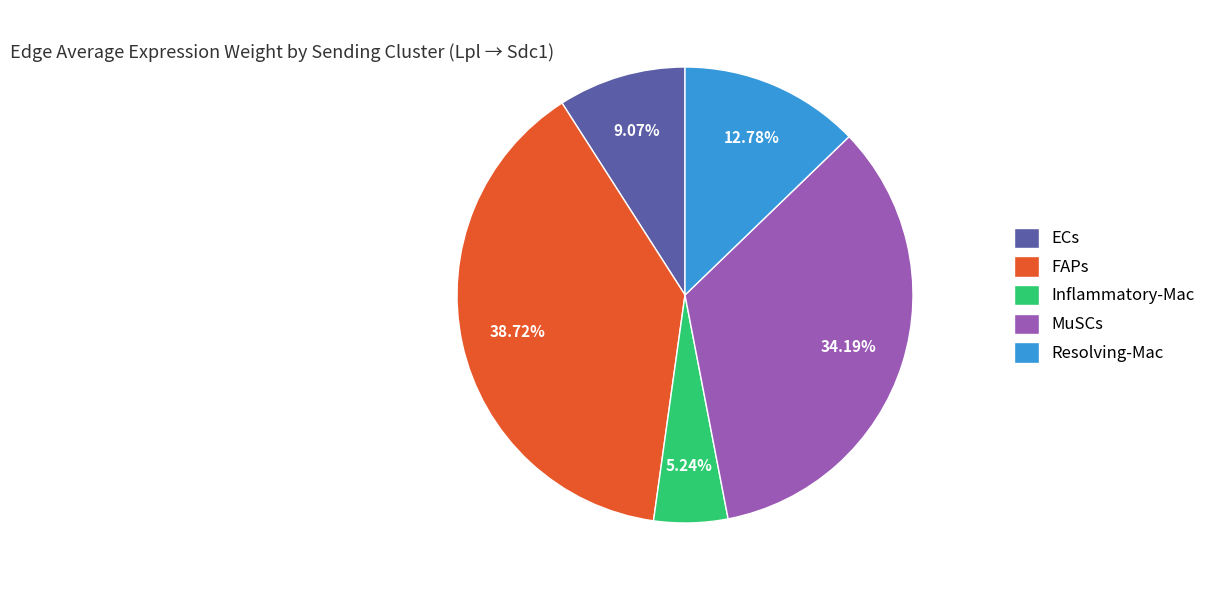

Approximately how many times larger is the value at Resolving-Mac compared to Inflammatory-Mac?

2.4